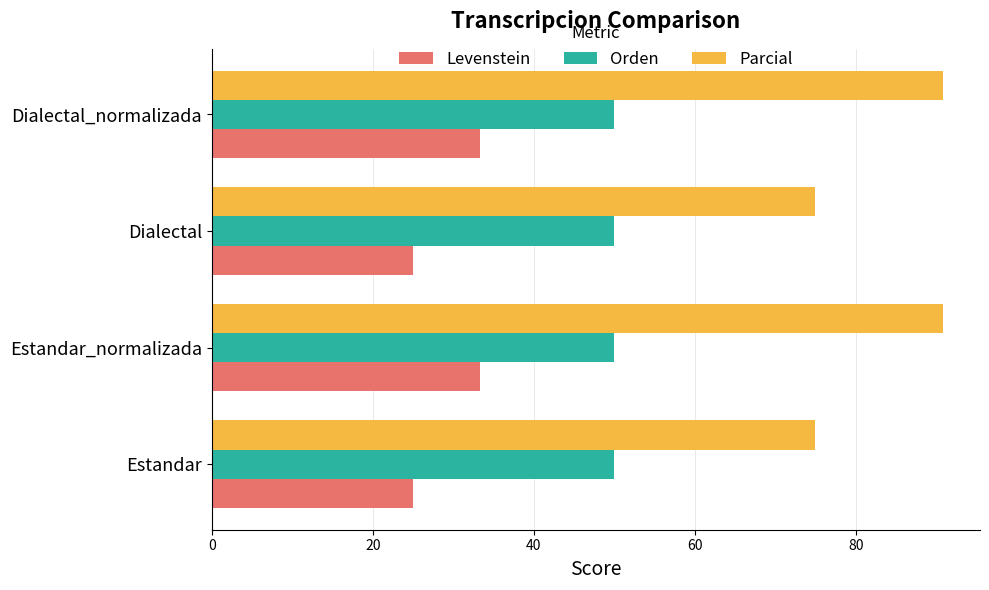

What is the minimum value for Parcial?

75.0